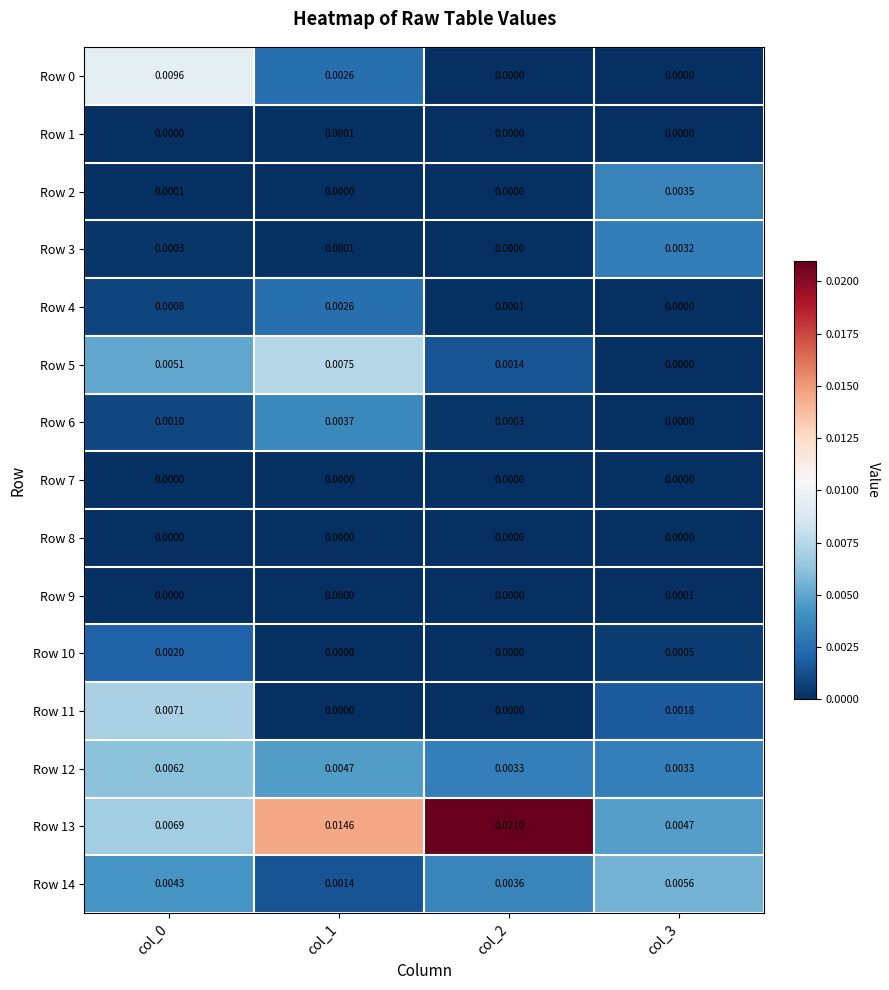

Is the value of Row 12 at col_1 greater than the value of Row 8 at col_1?

Yes